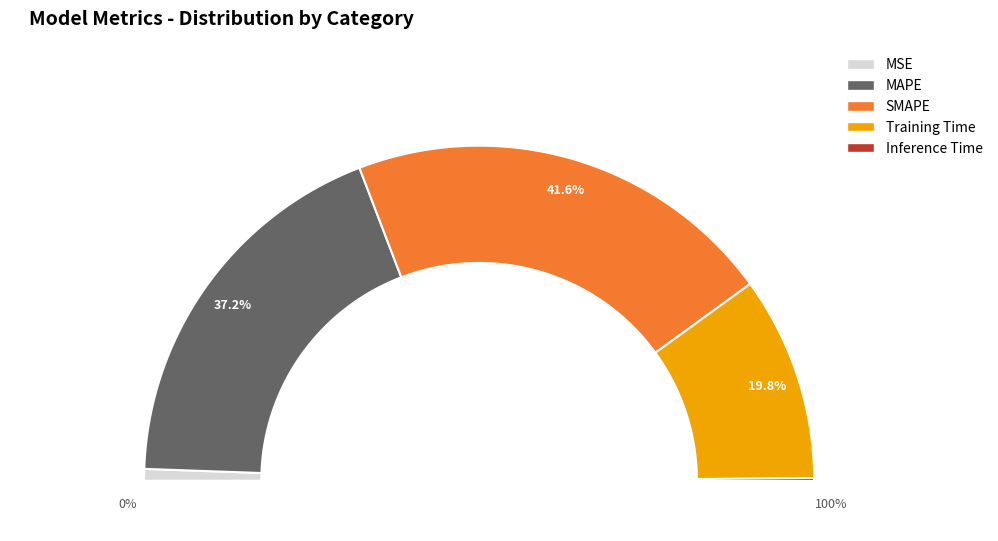

Is it true that Training Time is 10% of the pie?

False